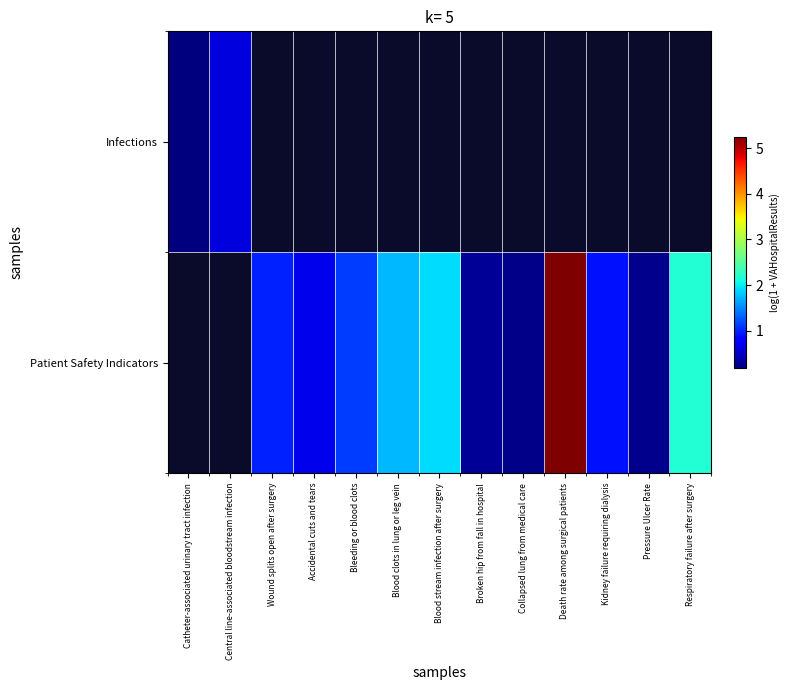

How many values in the Patient Safety Indicators series exceed 0?

11